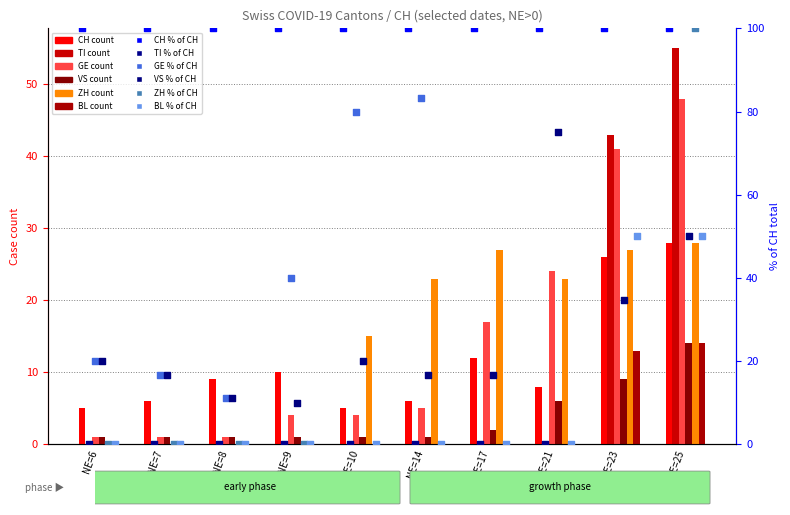

Which series has the largest total across all categories?

GE